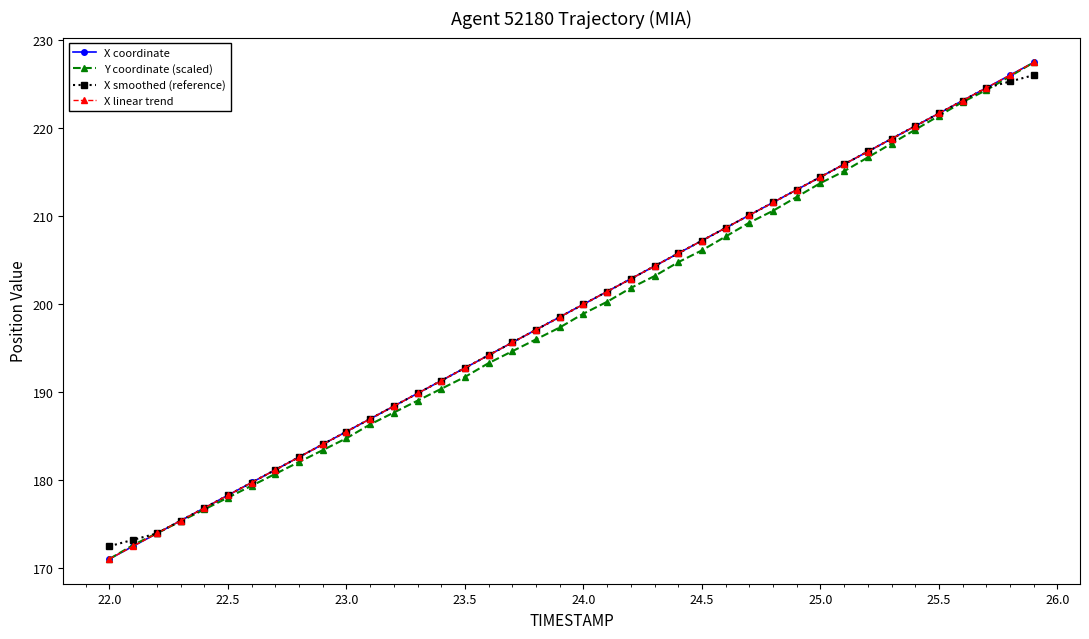

What are all the series names shown in the legend?

X coordinate, Y coordinate (scaled), X smoothed (reference), X linear trend